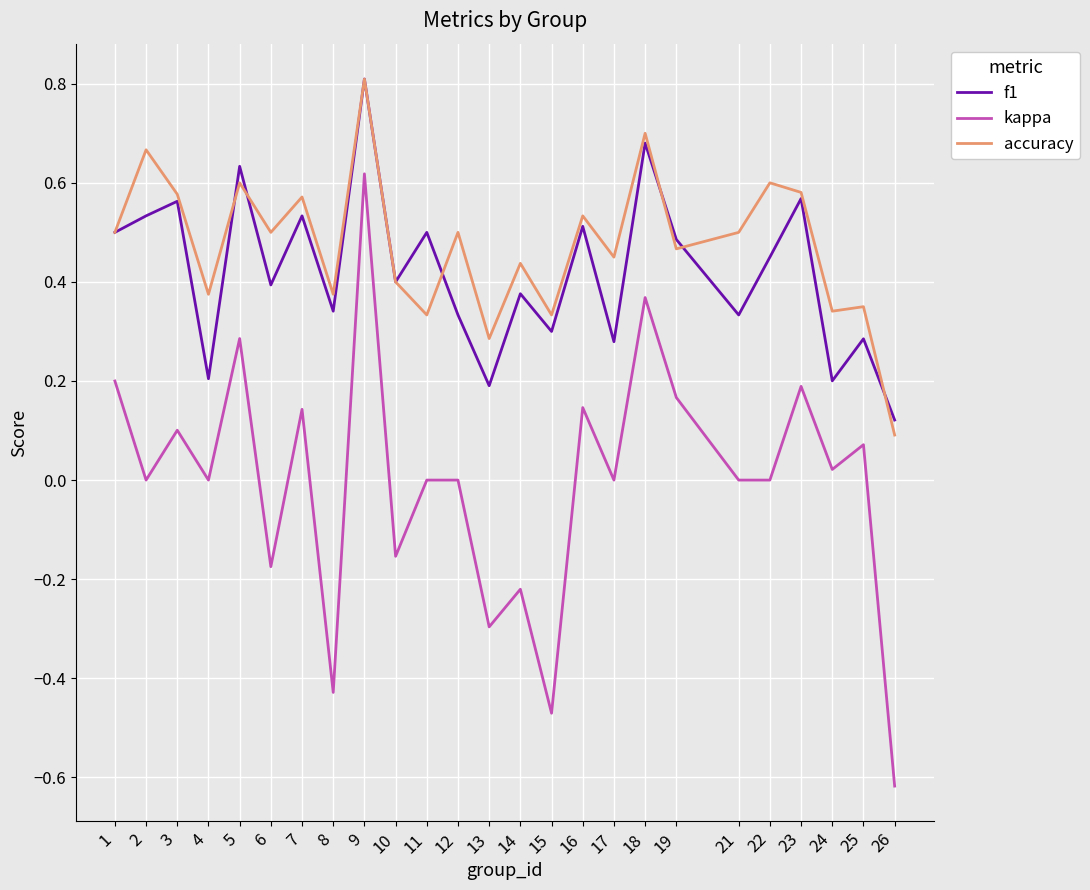

Is the value of accuracy at 16 greater than the value of f1 at 23?

No